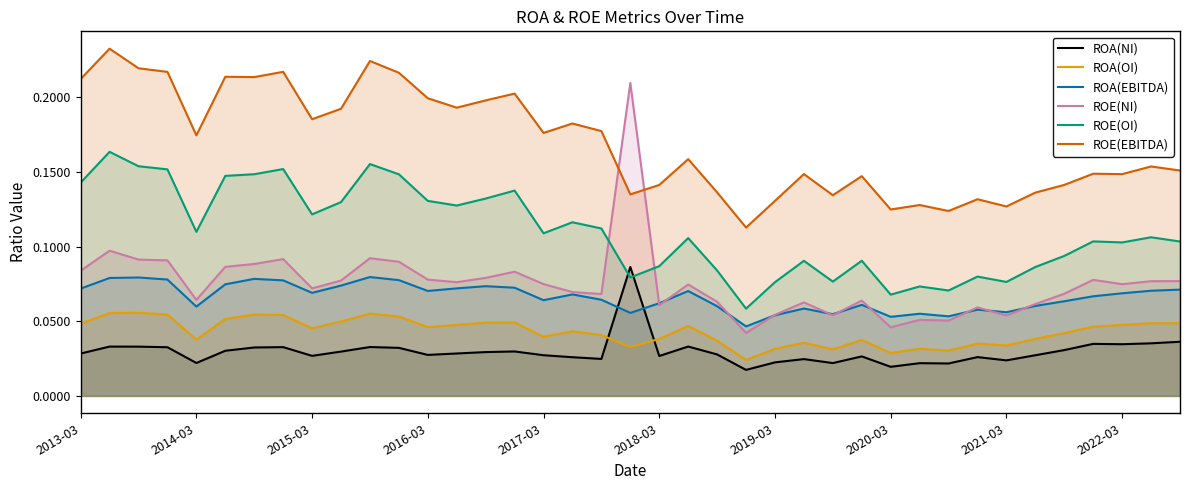

Is the value of ROE(NI) at 2017-03 greater than the value of ROA(NI) at 2014-03?

Yes